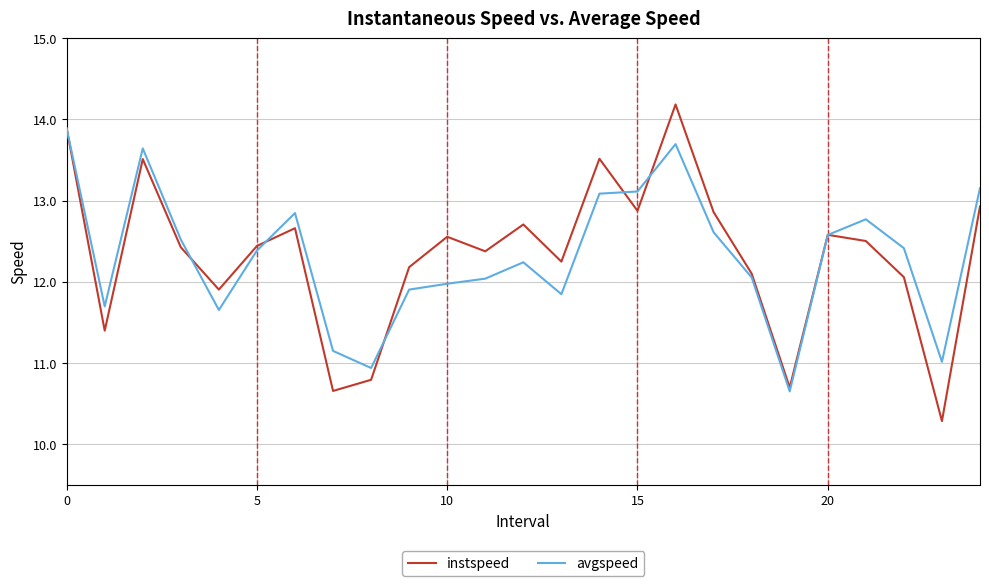

List the series in order of their peak value, highest first.

instspeed, avgspeed